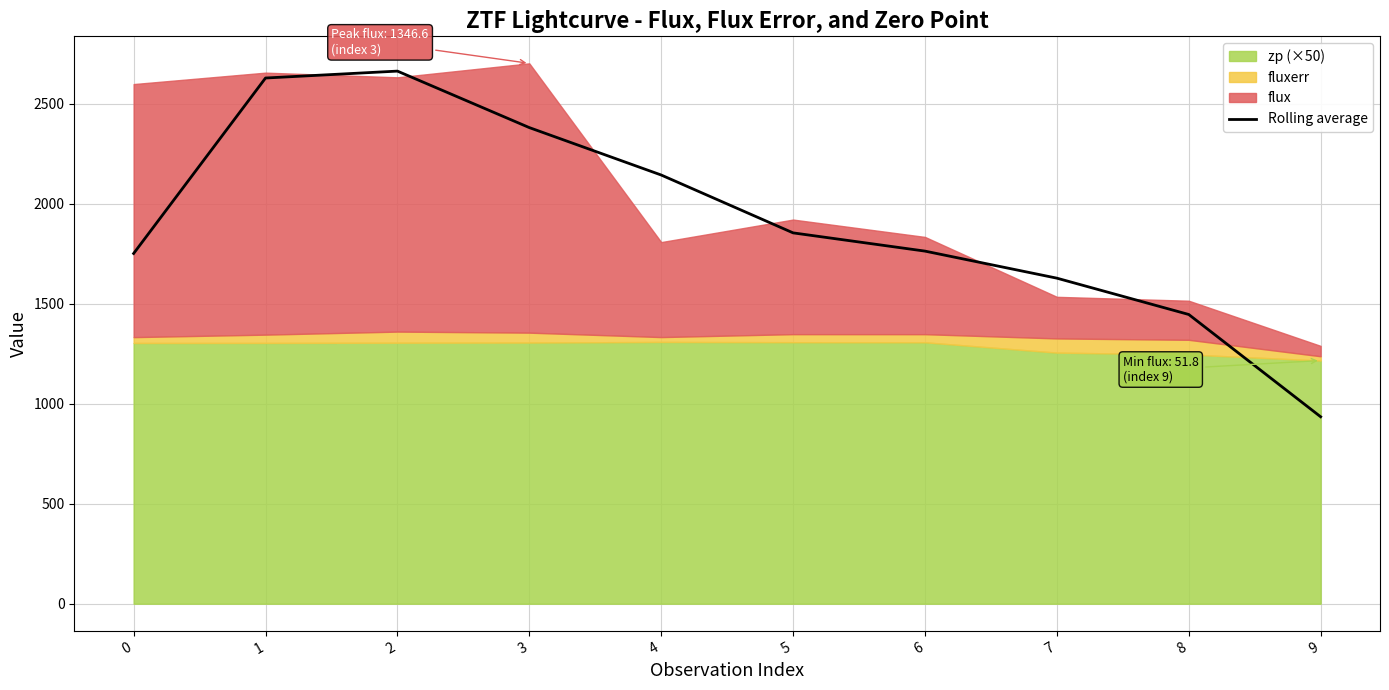

What is the value of the 8th point from the left?

1627.8